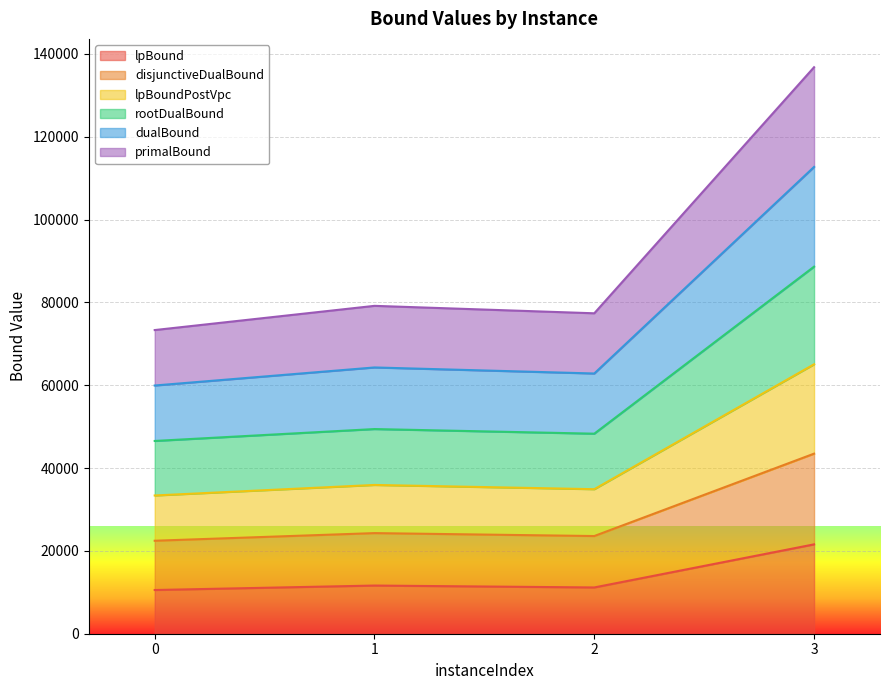

What is the total value across all series at 1?

79155.9